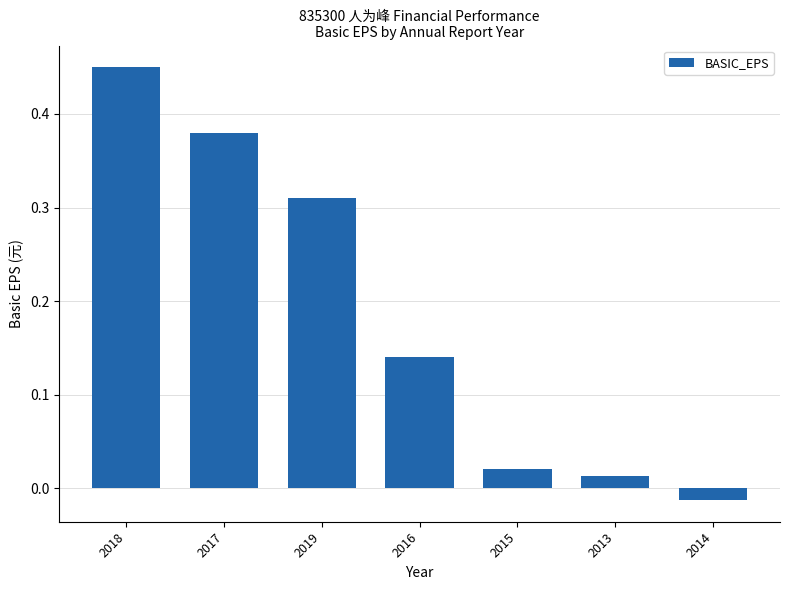

The value at 2019 is 0.5. True or false?

False